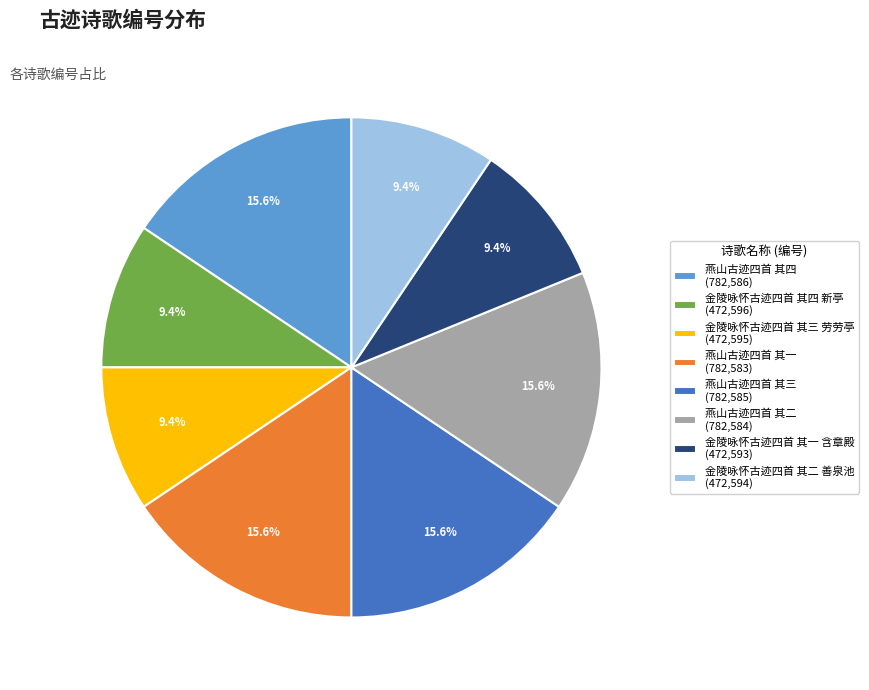

How much of the chart is everything except 燕山古迹四首 其一?

84.4%